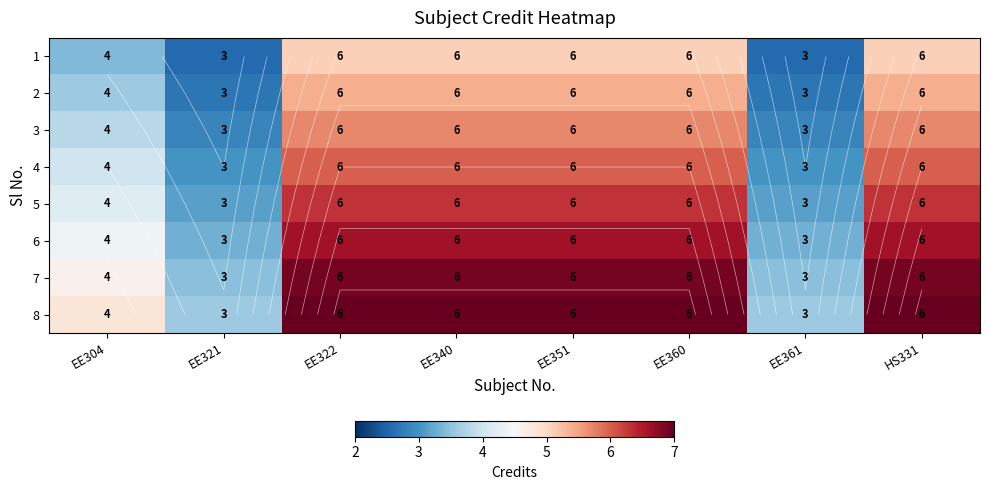

Which series changed the most between EE322 and EE361?

8